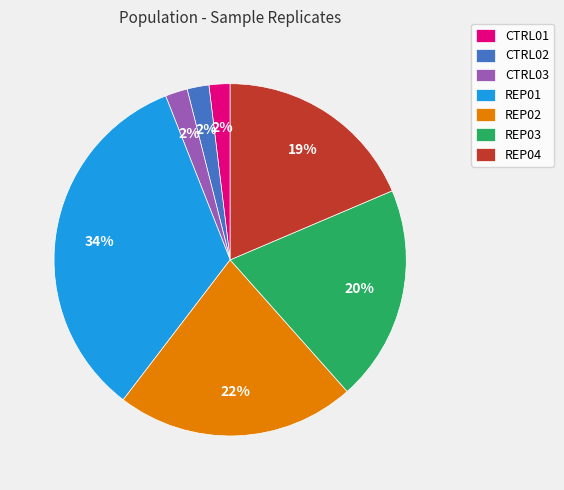

The REP04 slice represents 11% of the pie. True or false?

False